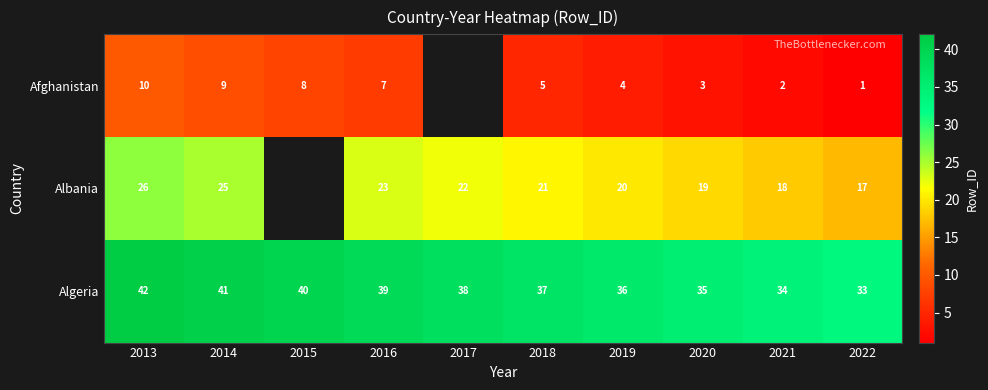

Where is Algeria nearest to the value 37?

2018